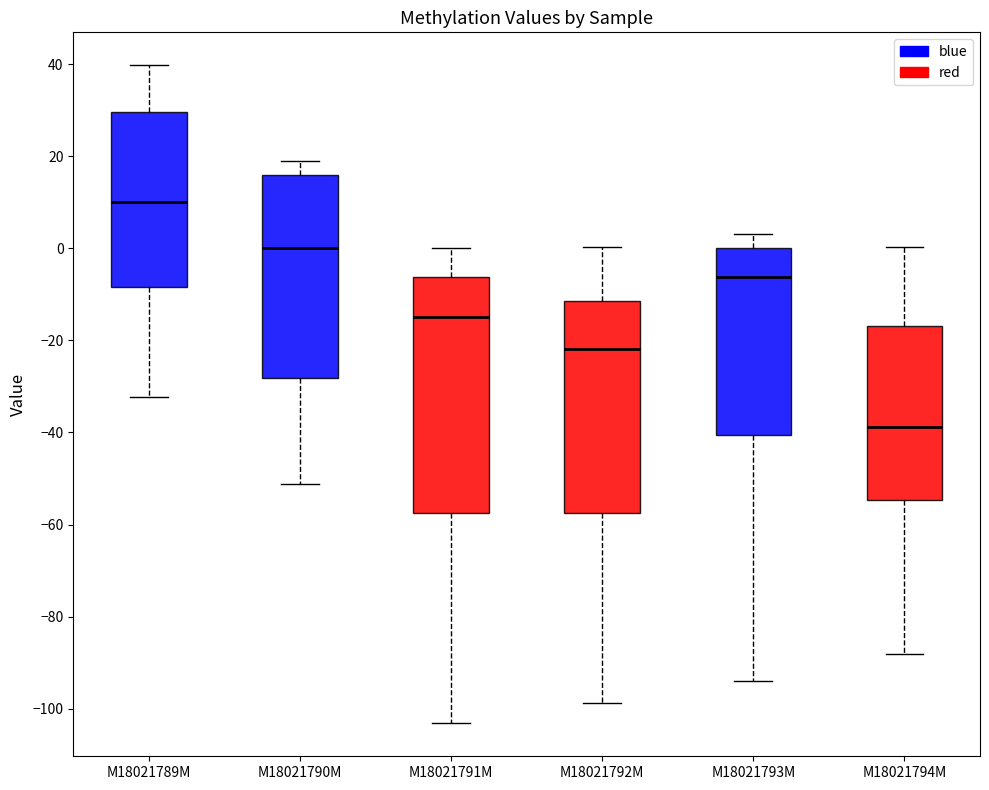

Reading left to right, transcribe this box plot: for each box, give where its median line is, the range the box spans, and where its two whiskers end, as read against the y-axis. The values are not printed on the chart, so give them approximately, as read against the axis.

M18021789M: median 10, box -8 to 30, whiskers -32 to 40
M18021790M: median 0, box -28 to 16, whiskers -52 to 18
M18021791M: median -14, box -58 to -6, whiskers -104 to 0
M18021792M: median -22, box -58 to -12, whiskers -98 to 0
M18021793M: median -6, box -40 to 0, whiskers -94 to 4
M18021794M: median -38, box -54 to -16, whiskers -88 to 0